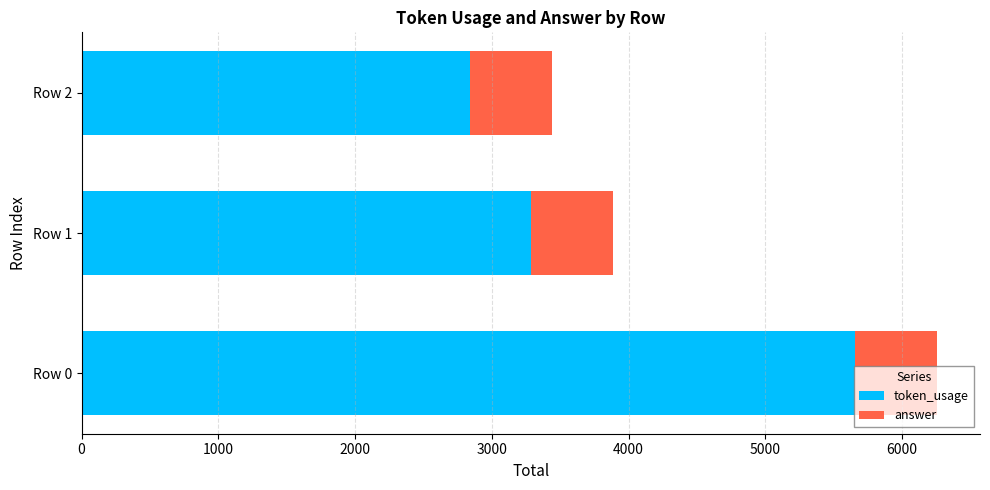

Rank the categories by token_usage value from highest to lowest.

Row 0, Row 1, Row 2